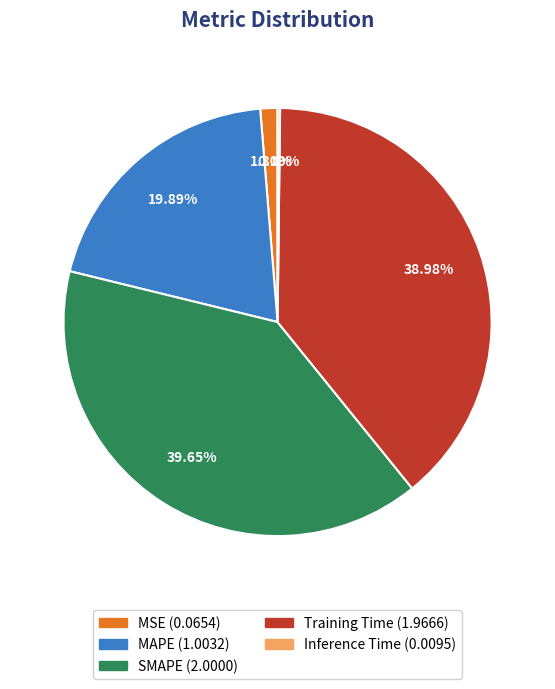

Which slice is the largest?

SMAPE